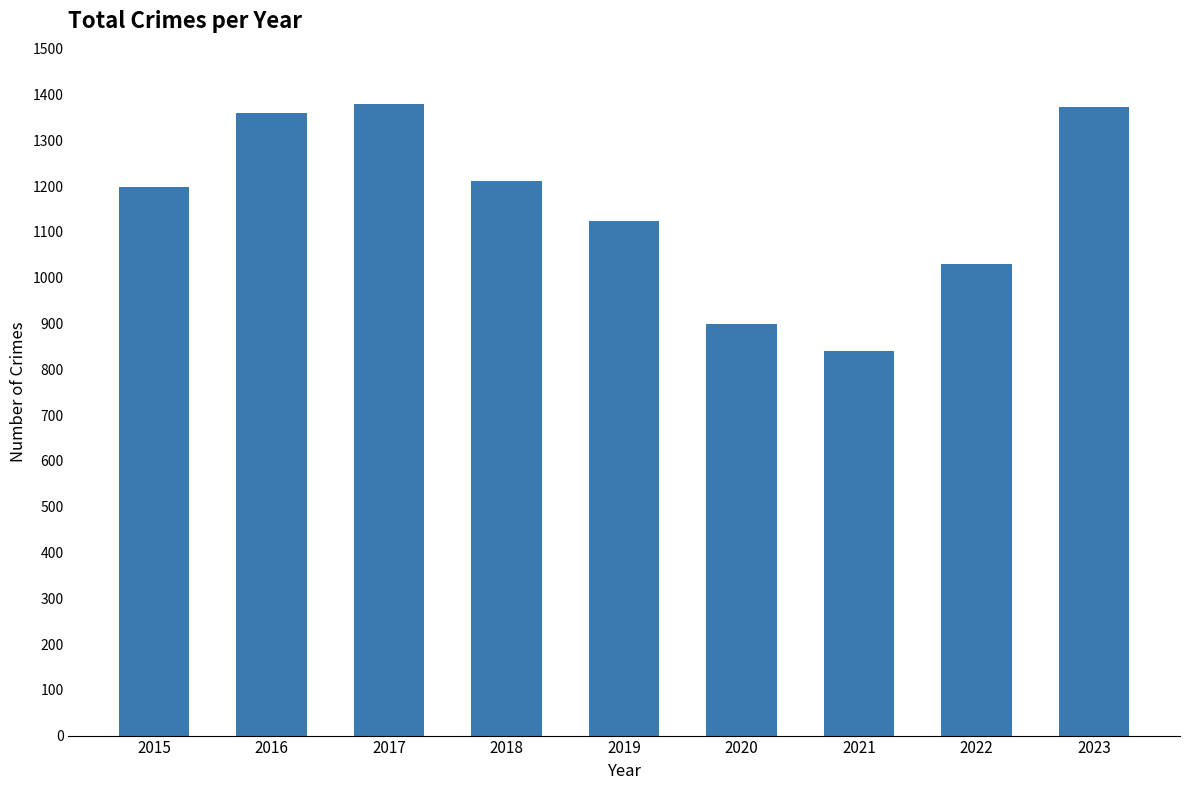

What is the difference between the maximum and minimum values?

538